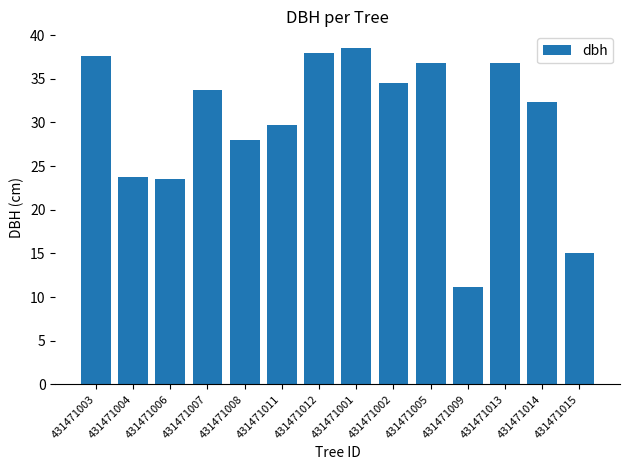

What position from the right is 431471003?

14